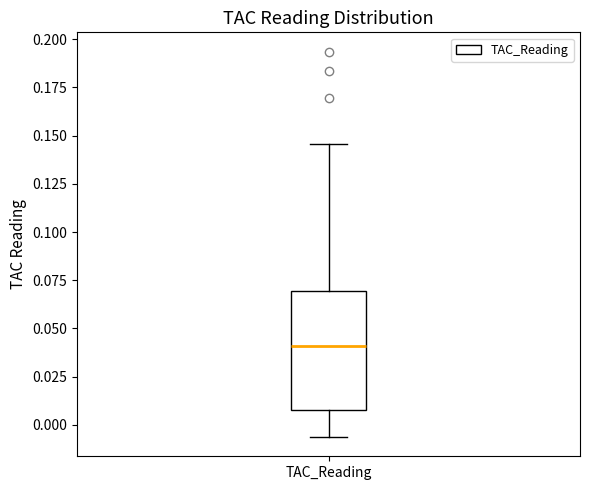

Where does the median line of the box for TAC_Reading sit on the y-axis? The values are not printed on the chart, so give them approximately, as read against the axis.

0.040